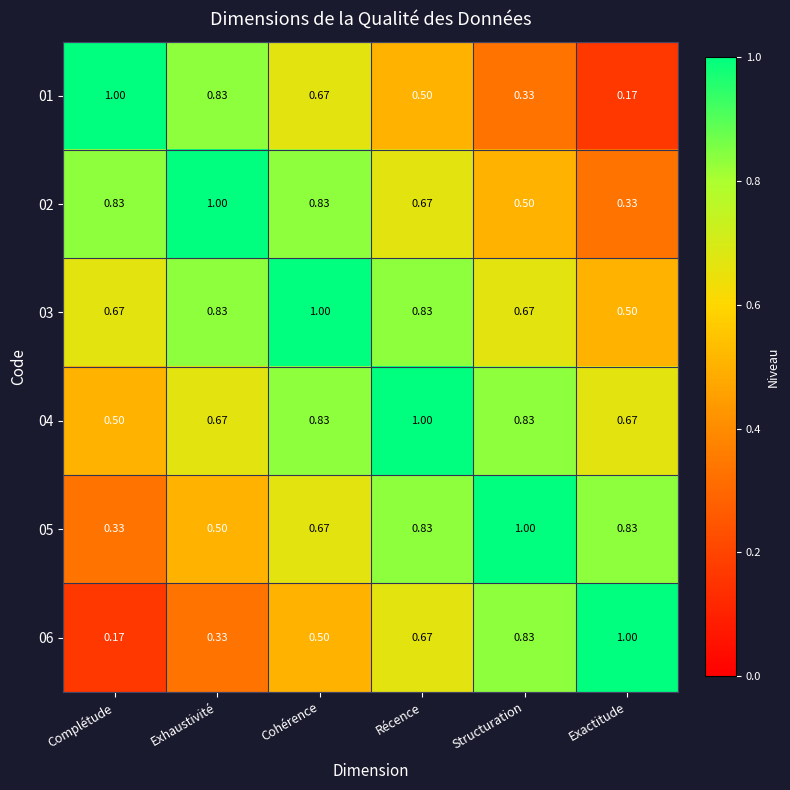

At which label is 03 closest to 0?

Exactitude